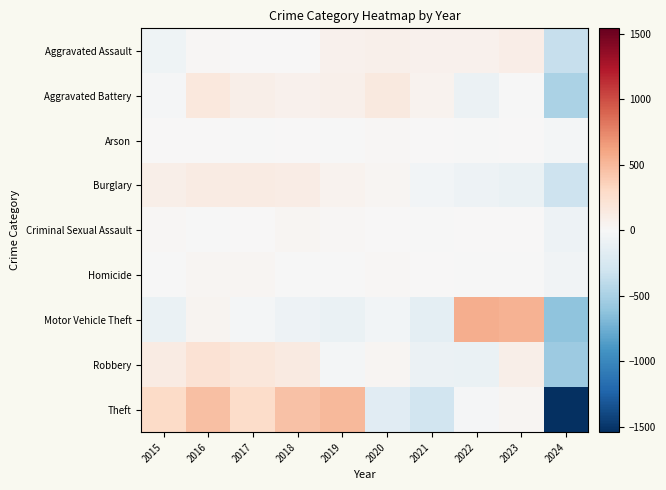

Reading left to right, what are all the values shown in this chart?

Aggravated Assault: 2015=-63.4	2016=15.6	2017=9.6	2018=5.6	2019=65.6	2020=79.6	2021=65.6	2022=71.6	2023=101.6	2024=-351.4
Aggravated Battery: 2015=-17.4	2016=158.6	2017=90.6	2018=67.6	2019=75.6	2020=153.6	2021=54.6	2022=-86.4	2023=-3.4	2024=-493.4
Arson: 2015=1.0	2016=6.0	2017=-11.0	2018=3.0	2019=-2.0	2020=21.0	2021=9.0	2022=-3.0	2023=5.0	2024=-29.0
Burglary: 2015=93.1	2016=123.1	2017=125.1	2018=115.1	2019=55.1	2020=29.1	2021=-47.9	2022=-74.9	2023=-103.9	2024=-313.9
Criminal Sexual Assault: 2015=17.2	2016=-0.8	2017=3.2	2018=35.2	2019=14.2	2020=1.2	2021=-6.8	2022=5.2	2023=8.2	2024=-76.8
Homicide: 2015=-7.7	2016=29.3	2017=24.3	2018=-1.7	2019=-4.7	2020=23.3	2021=11.3	2022=-8.7	2023=-9.7	2024=-55.7
Motor Vehicle Theft: 2015=-99.4	2016=42.6	2017=-33.4	2018=-82.4	2019=-102.4	2020=-40.4	2021=-153.4	2022=558.6	2023=531.6	2024=-621.4
Robbery: 2015=124.0	2016=217.0	2017=178.0	2018=139.0	2019=-25.0	2020=35.0	2021=-96.0	2022=-106.0	2023=88.0	2024=-554.0
Theft: 2015=295.8	2016=462.8	2017=282.8	2018=454.8	2019=504.8	2020=-173.2	2021=-293.2	2022=-21.2	2023=27.8	2024=-1541.2